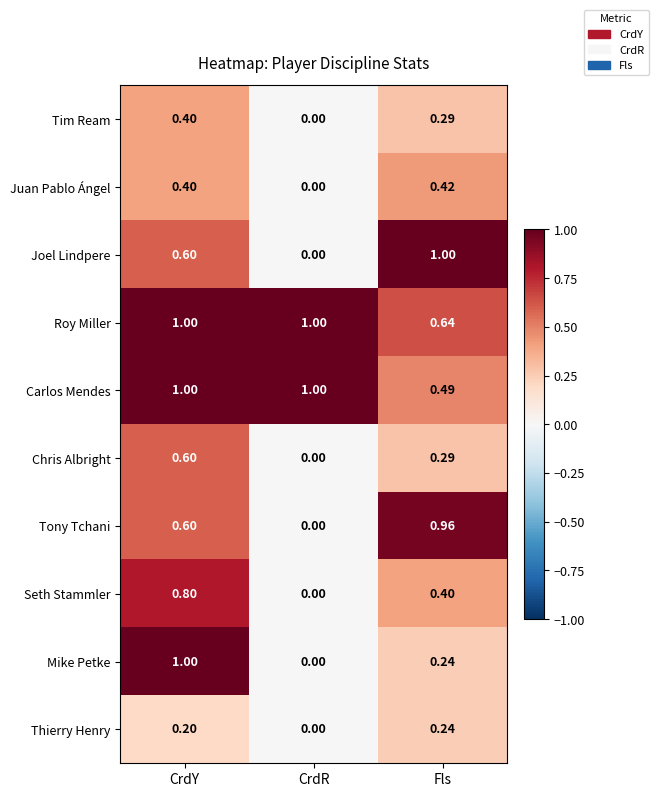

Which series changed the most between CrdY and CrdR?

Mike Petke